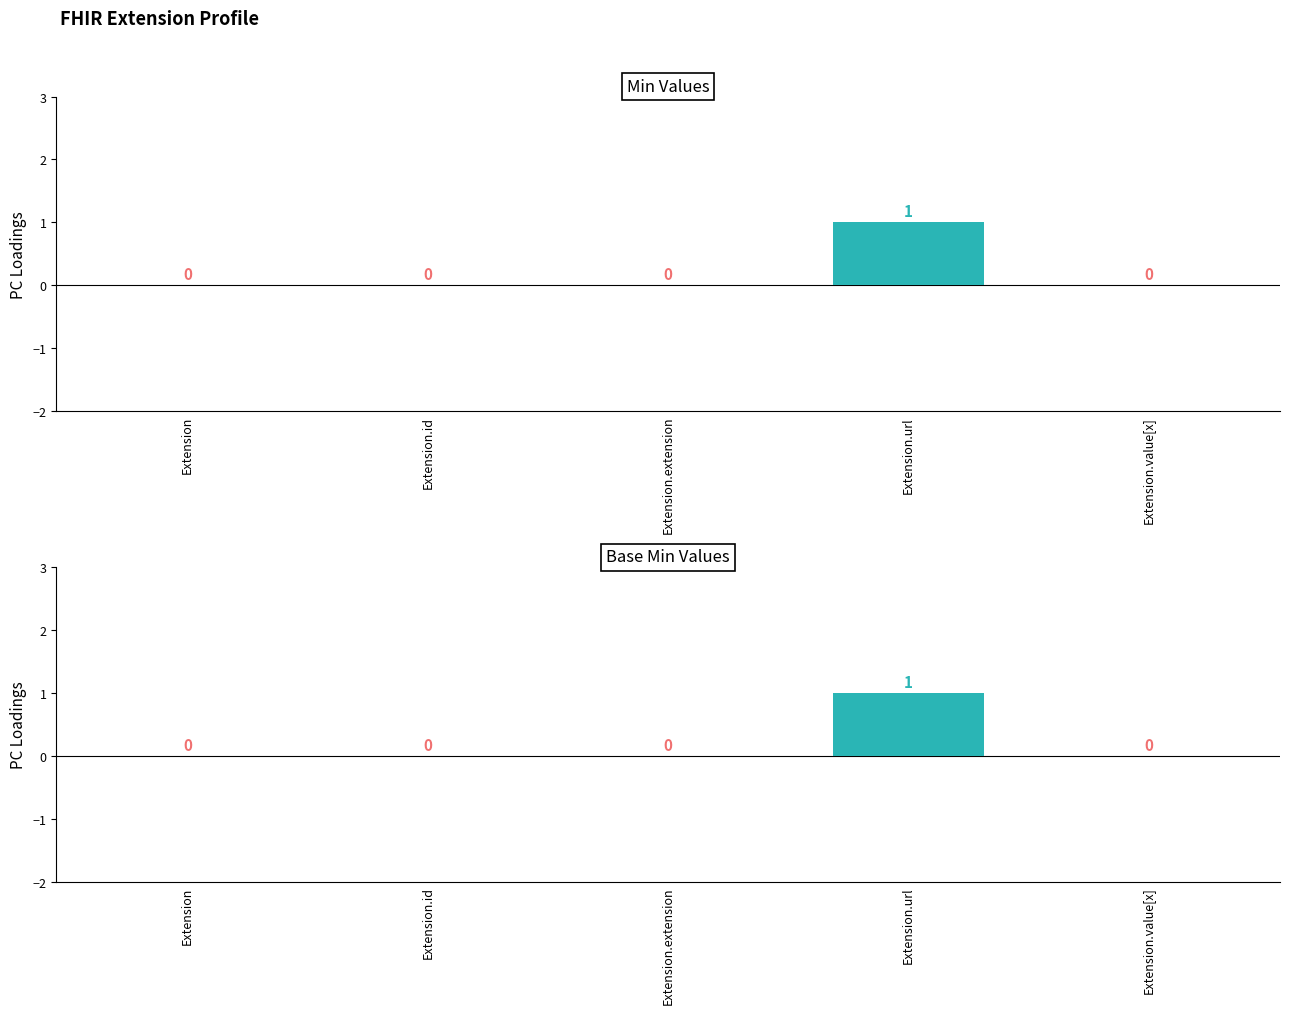

What is the maximum value for Base Min?

1